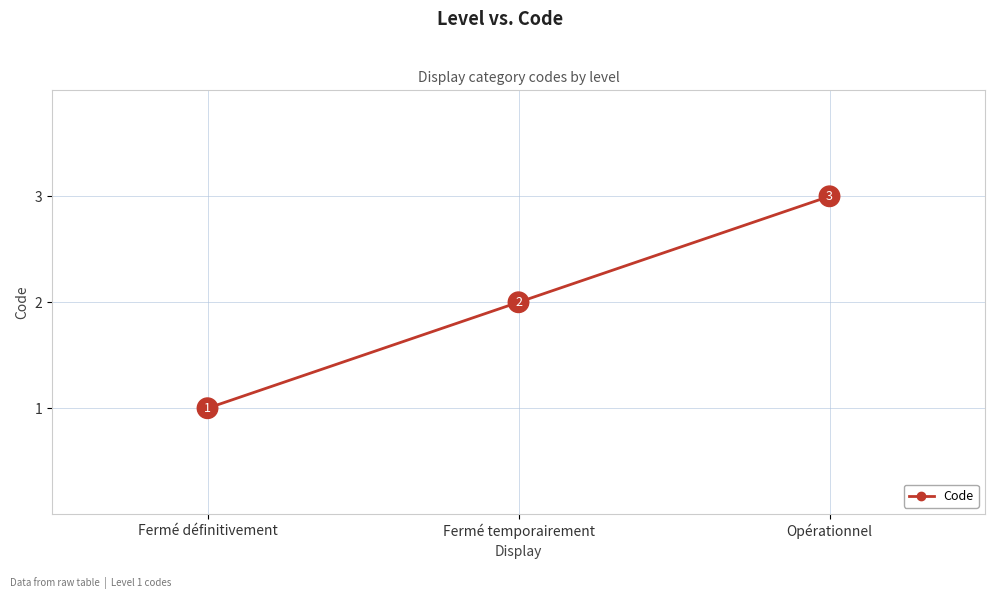

Count the number of data series in this chart.

1